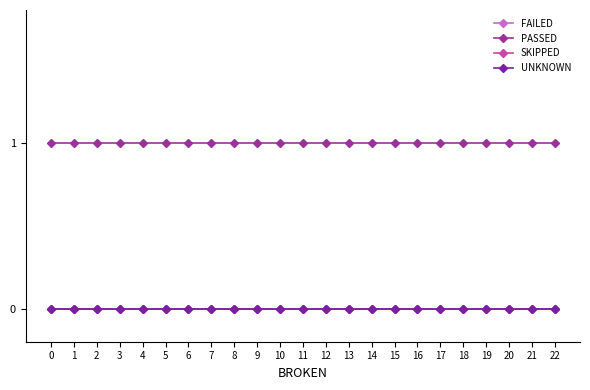

Does the chart have visible grid lines?

No